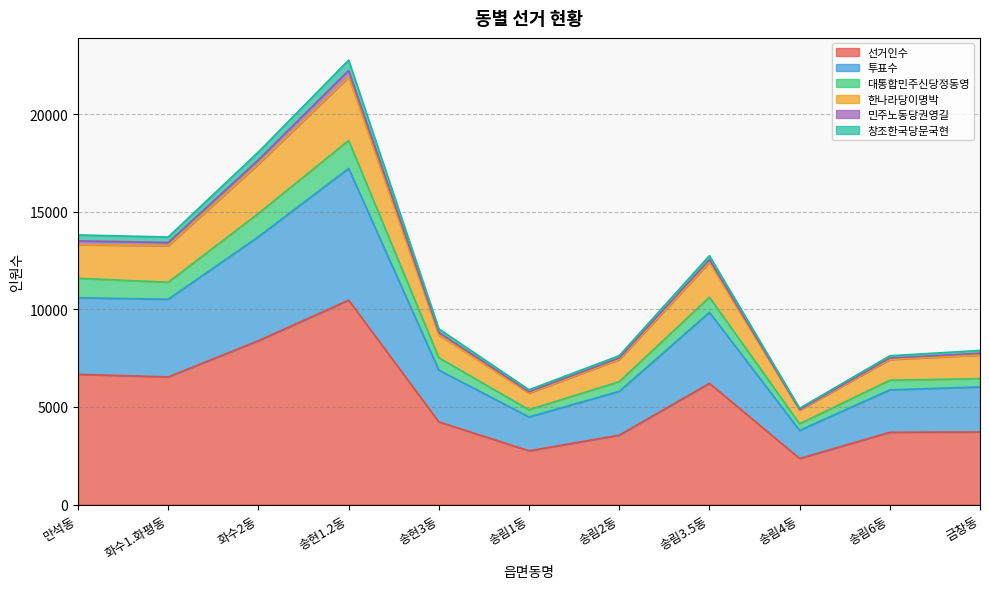

Where is the first local minimum for 선거인수?

화수1.화평동